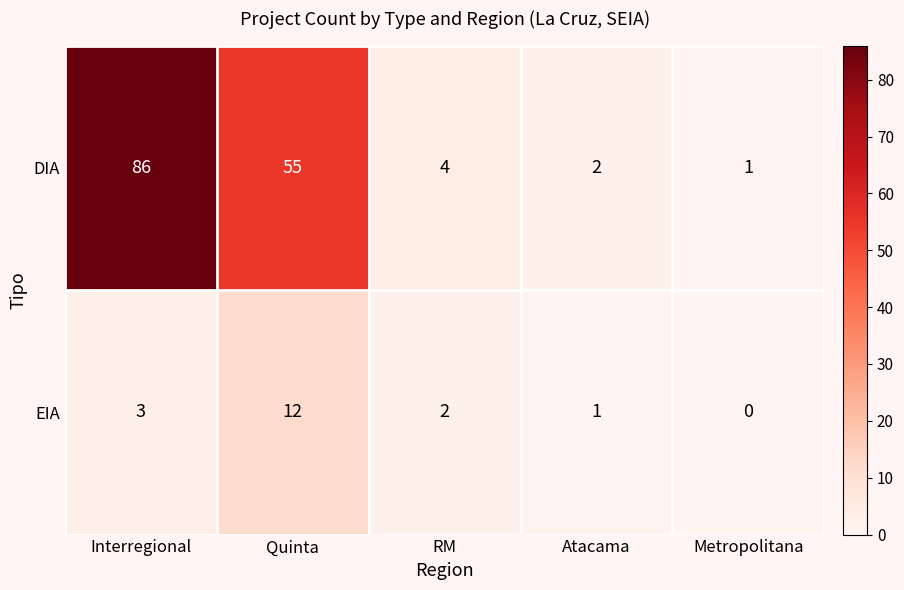

Which series has the largest total across all categories?

DIA